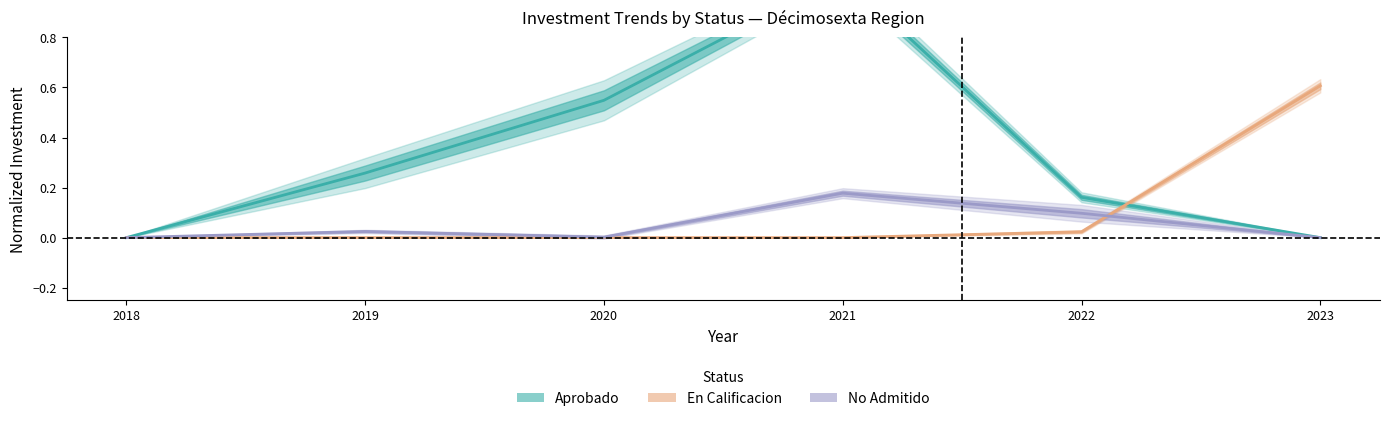

How many interior local peaks does the No Admitido series have?

2